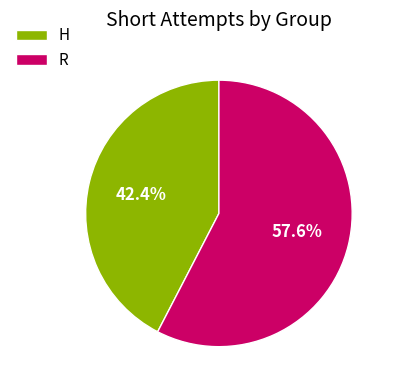

What percentage is NOT represented by H?

57.6%